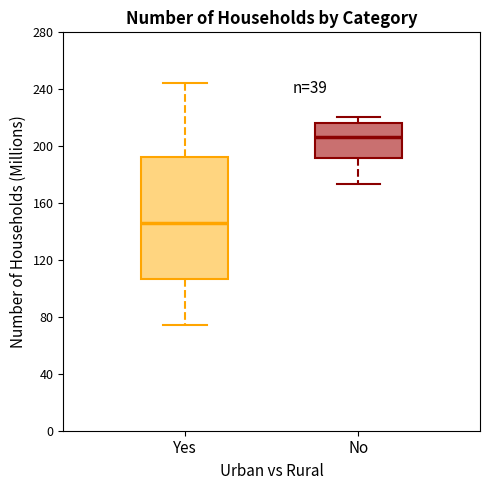

Which box's median line is the highest?

No